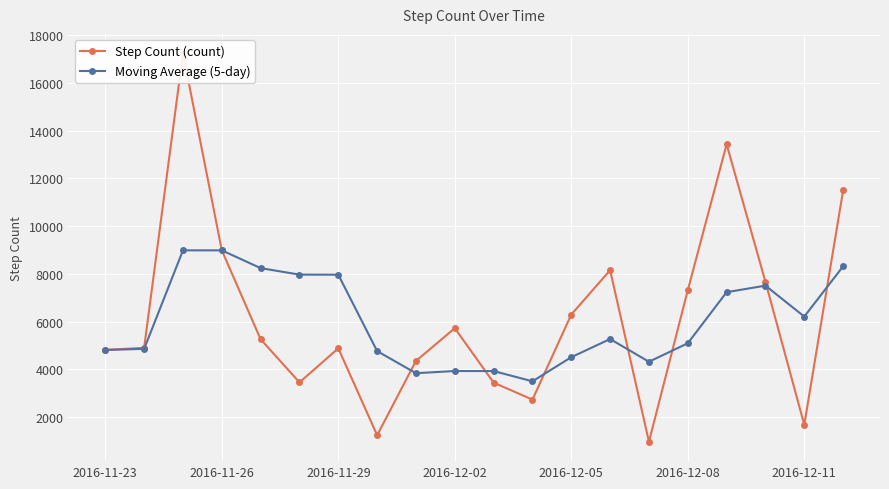

The Moving Average (5-day) series shows 13772.2 at 2016-12-11. True or false?

False